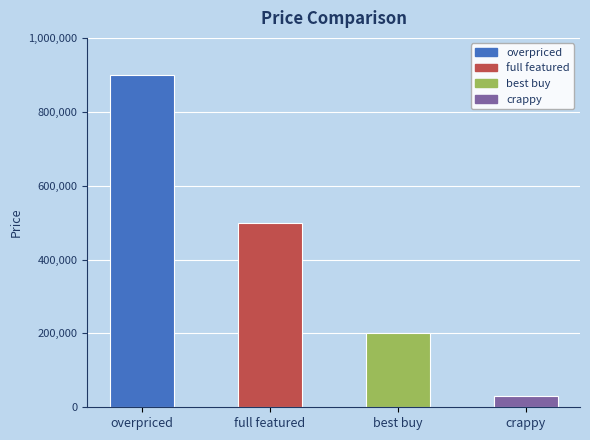

Are the bars grouped side by side (vs. stacked)?

No